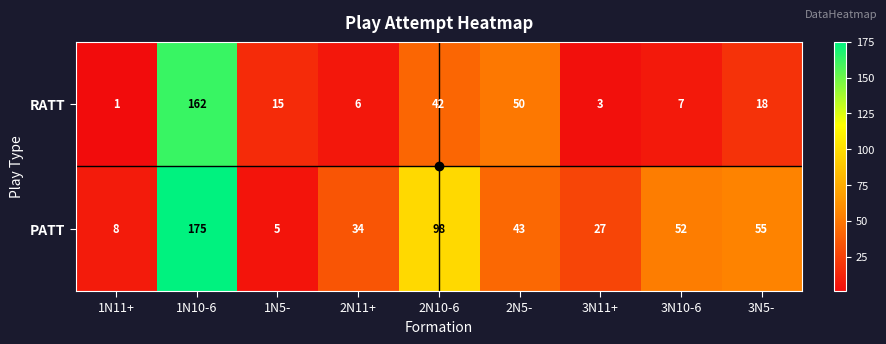

Which series changed the most between 2N10-6 and 3N10-6?

PATT